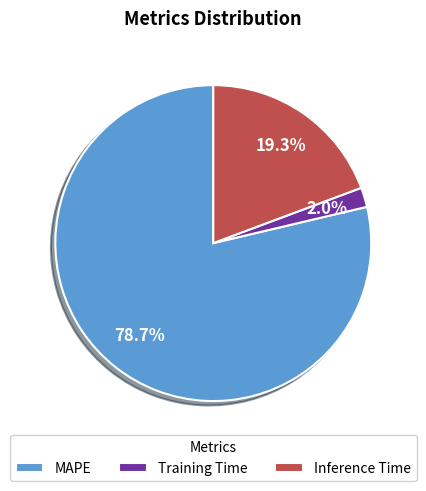

To the nearest percent, what percentage of the pie is MAPE?

79%